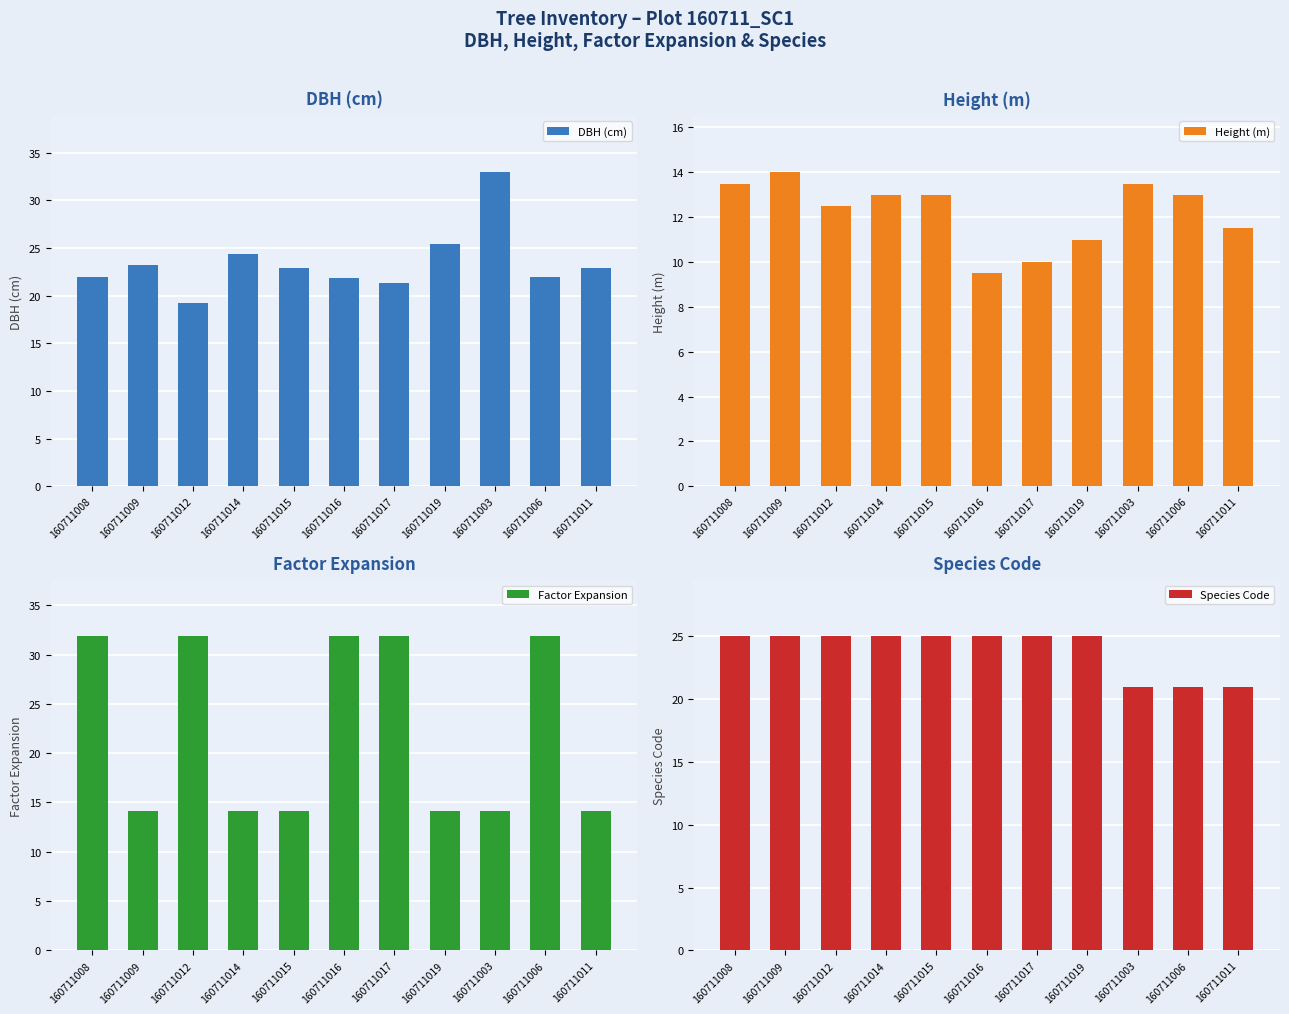

What is the value of the Species Code bar at the 9th from the left?

21